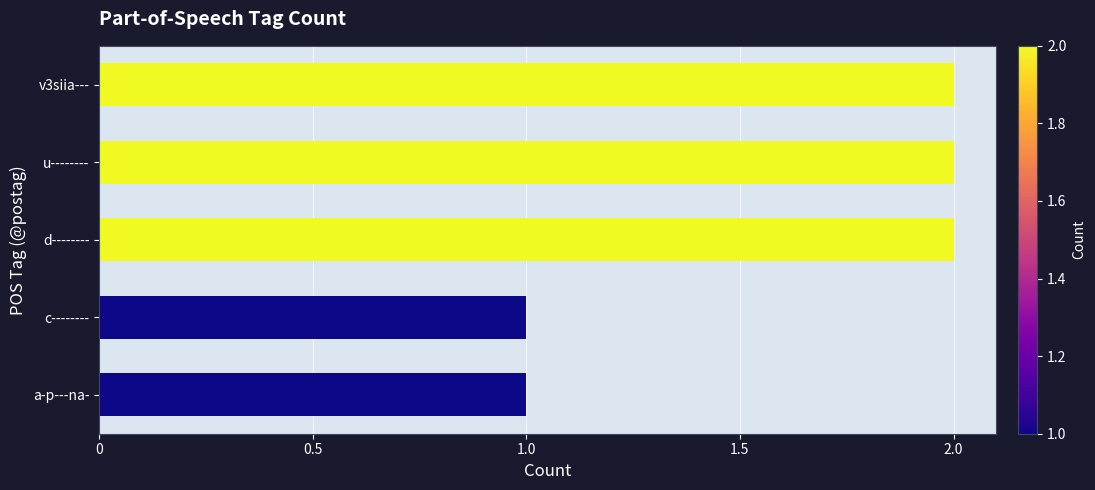

What is the sum of all values?

8